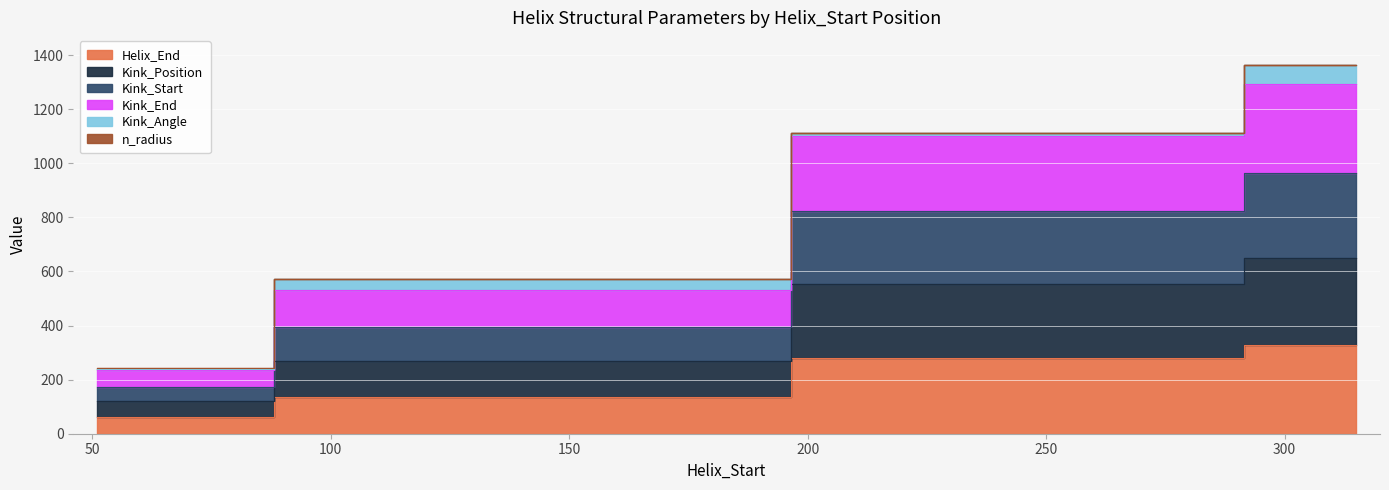

How many Helix_End values are between 137 and 327?

3